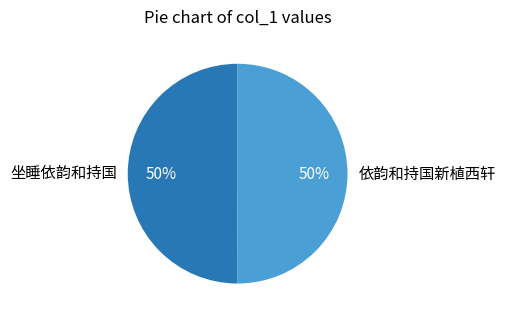

True or false: 依韵和持国新植西轩 accounts for 50% of the total.

True